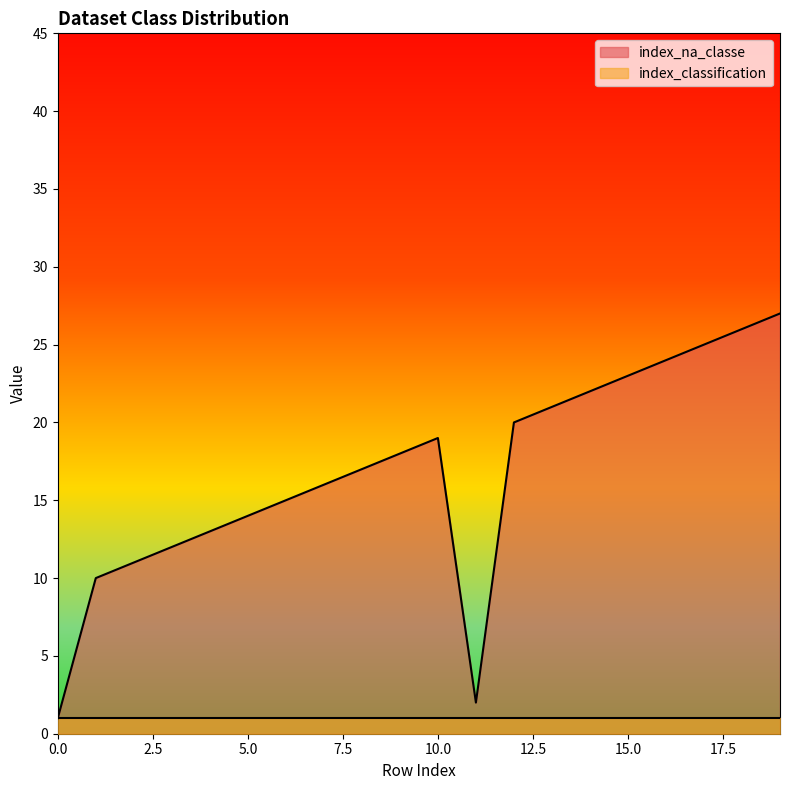

At which category does the data reach its first local peak?

10